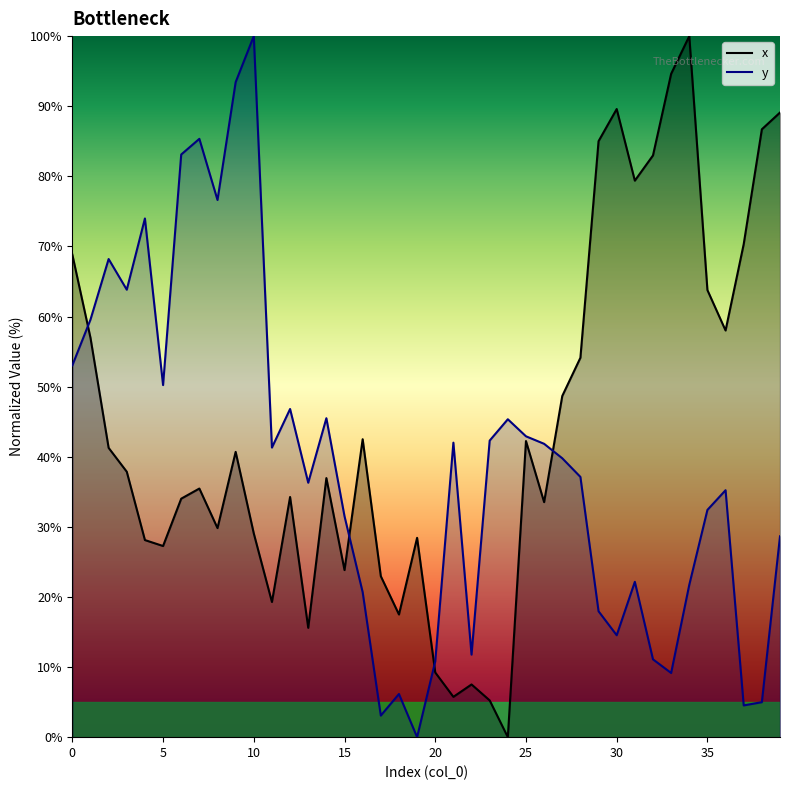

What is the maximum value for x?

100.0